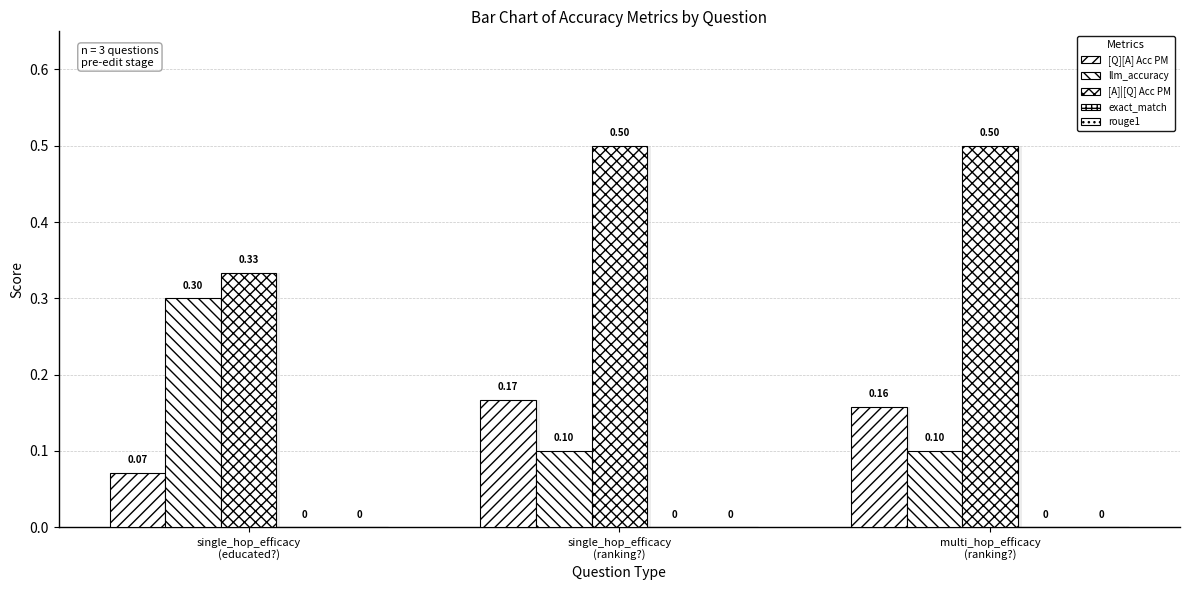

Are the bars grouped side by side (vs. stacked)?

Yes